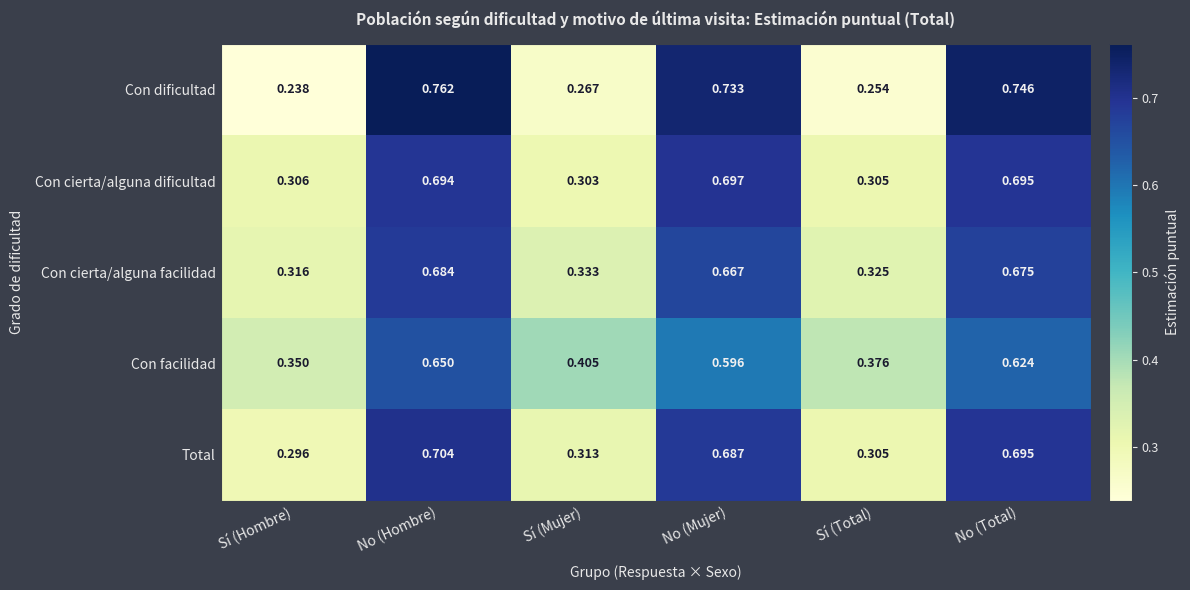

How many data points does each series have?

6